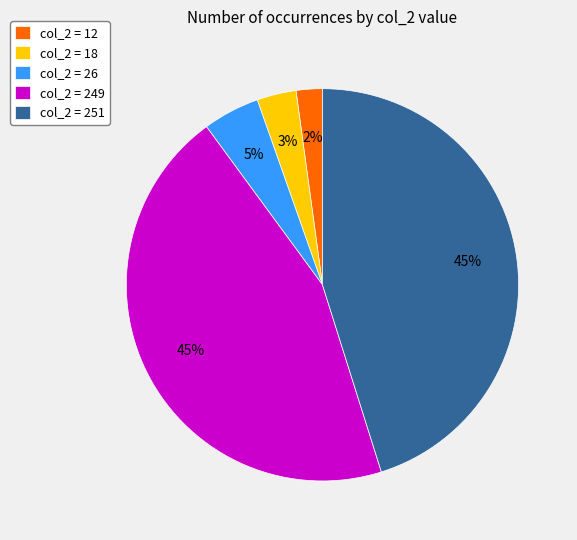

How many slices are in this pie chart?

5